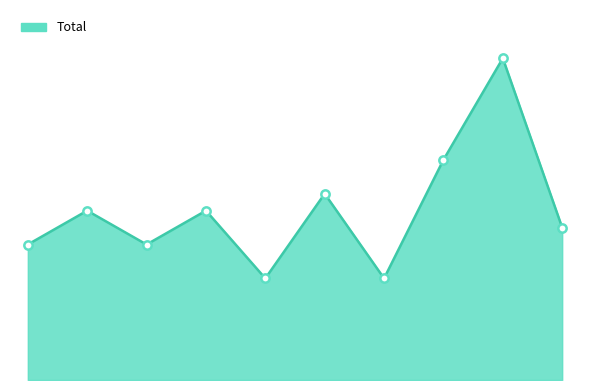

Does the chart have visible grid lines?

No